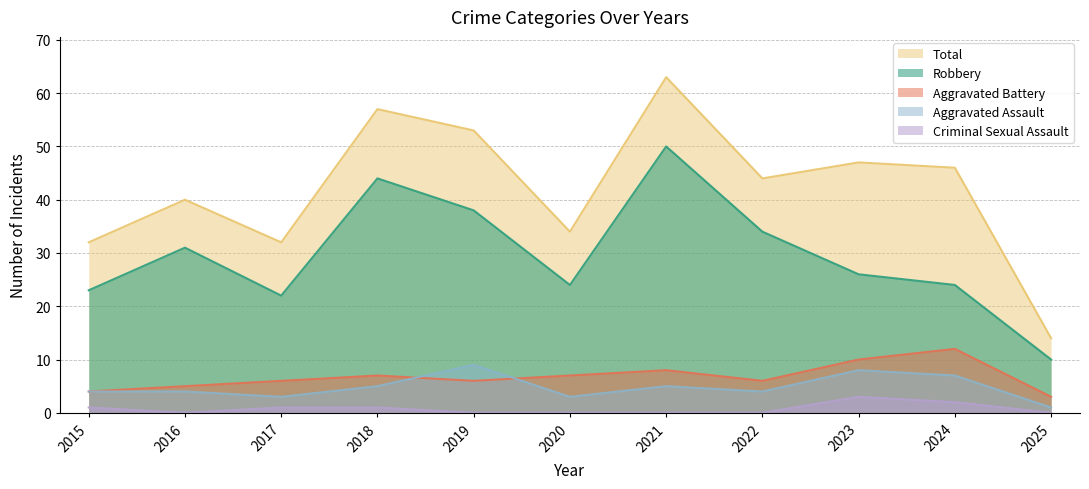

What is the sum of the Robbery values at 2024 and 2018?

68